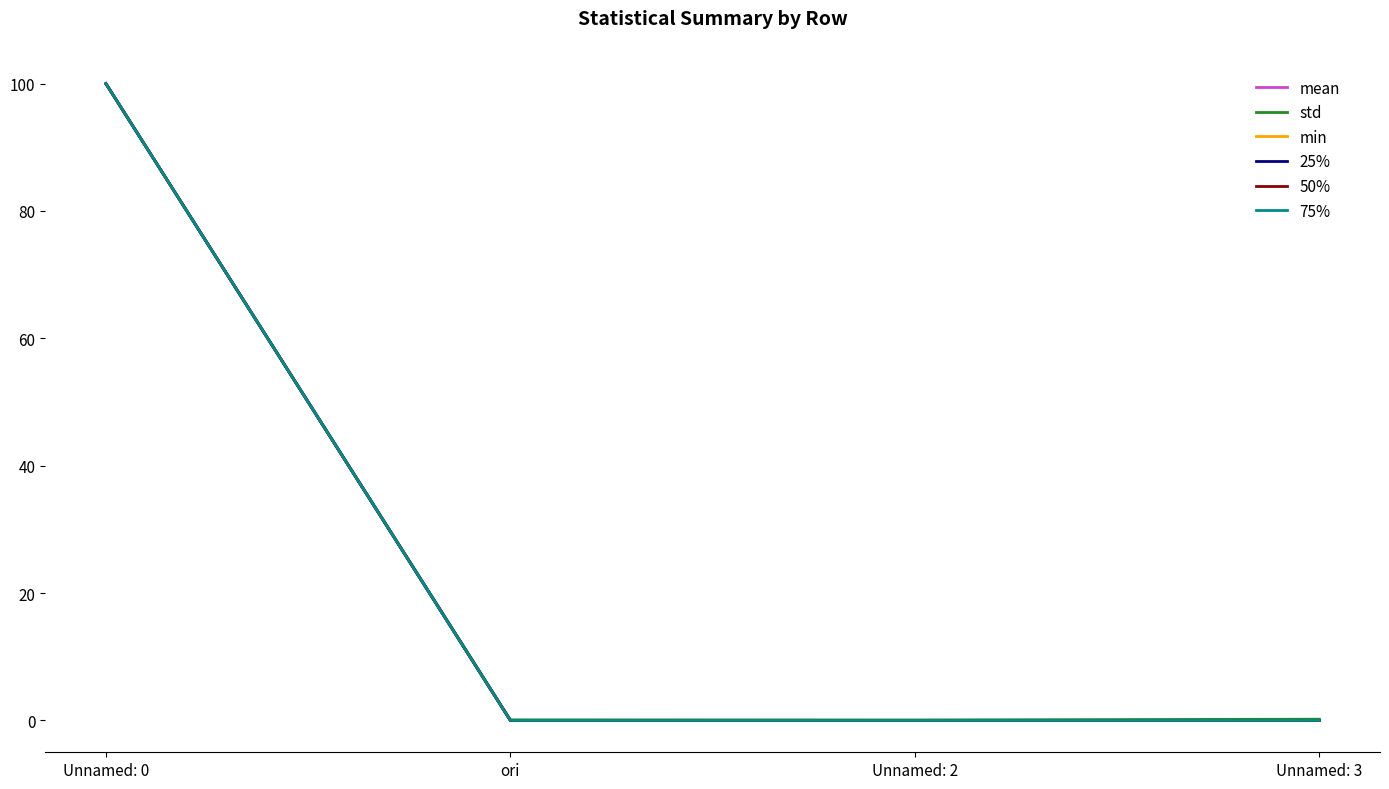

Is this an area chart (filled region under the line)?

No